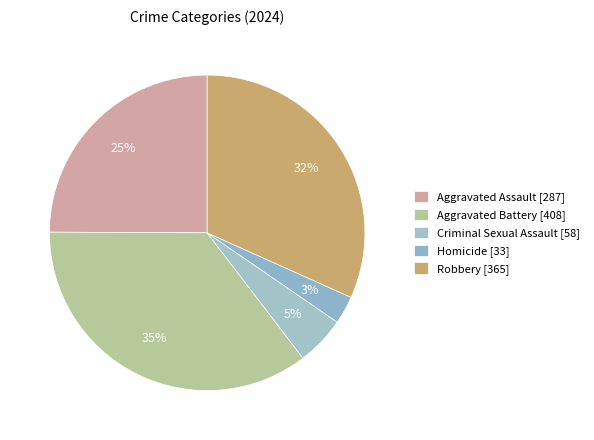

Count the number of slices in the pie.

5